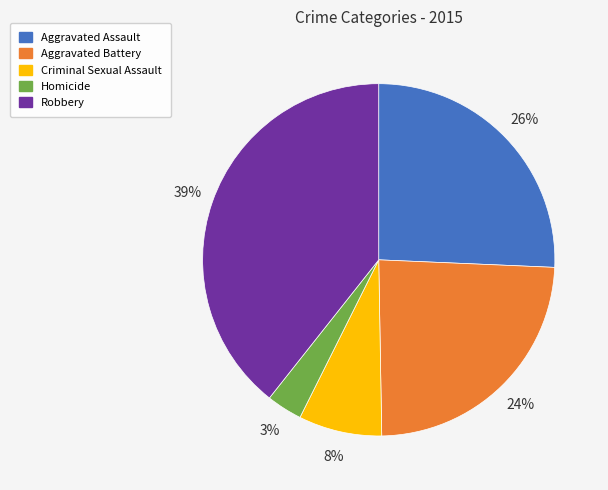

Is it true that Robbery is 28% of the pie?

False